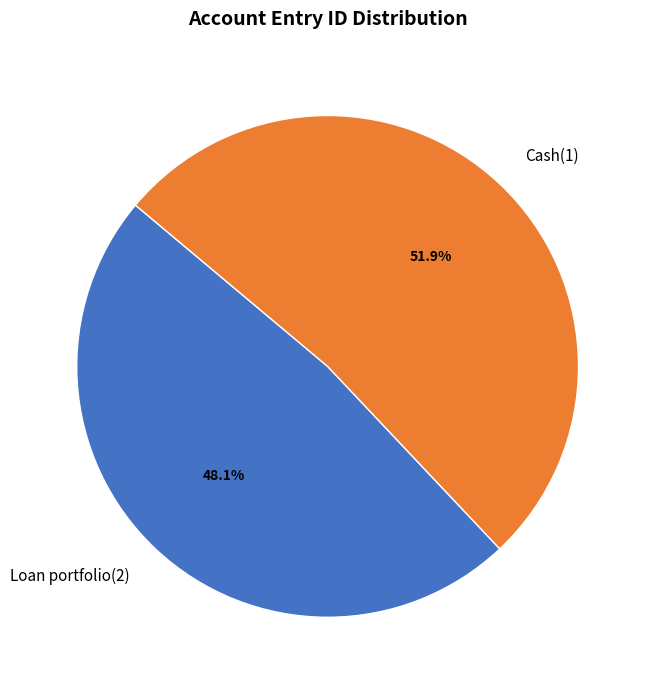

To the nearest percent, what percentage of the pie is Cash(1)?

52%